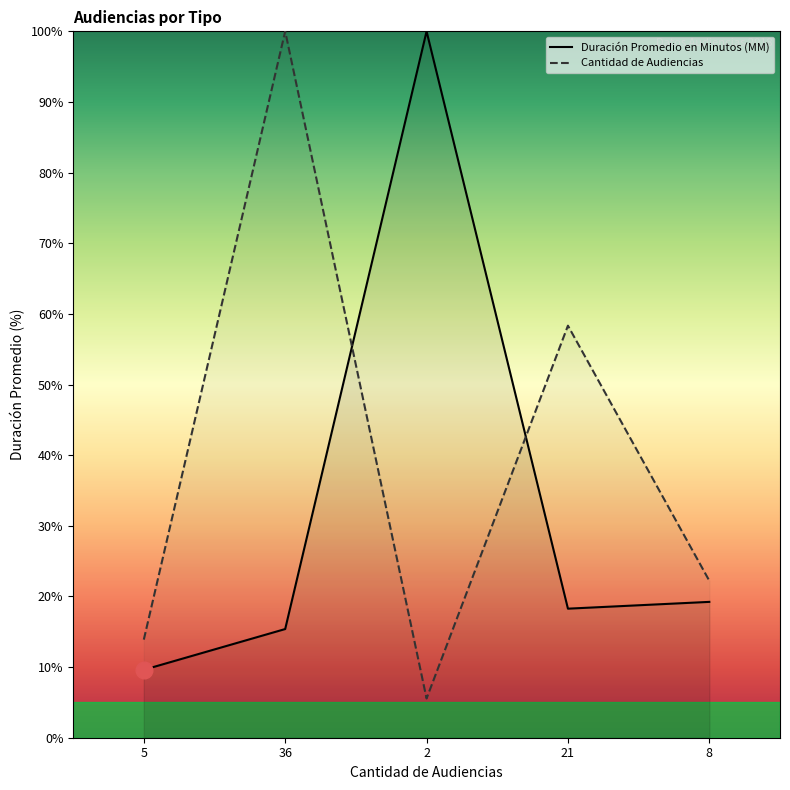

How many times do Duración Promedio en Minutos (MM) and Cantidad de Audiencias cross each other?

2